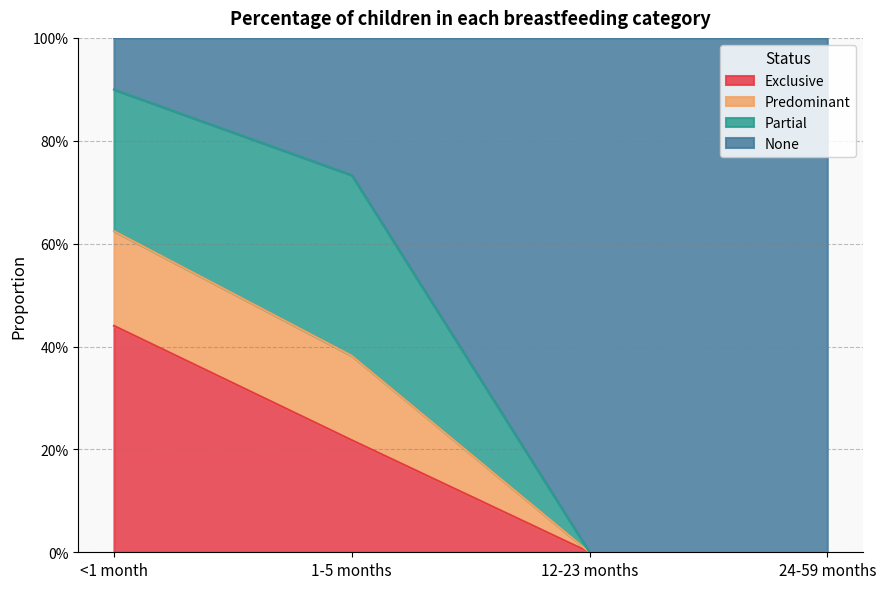

True or false: Predominant has more than 2 interior local peaks.

False